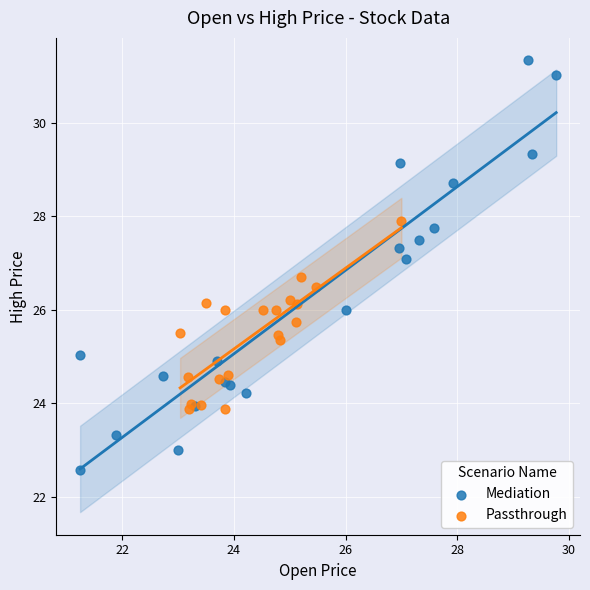

Which series contains the lowest Y value?

Mediation